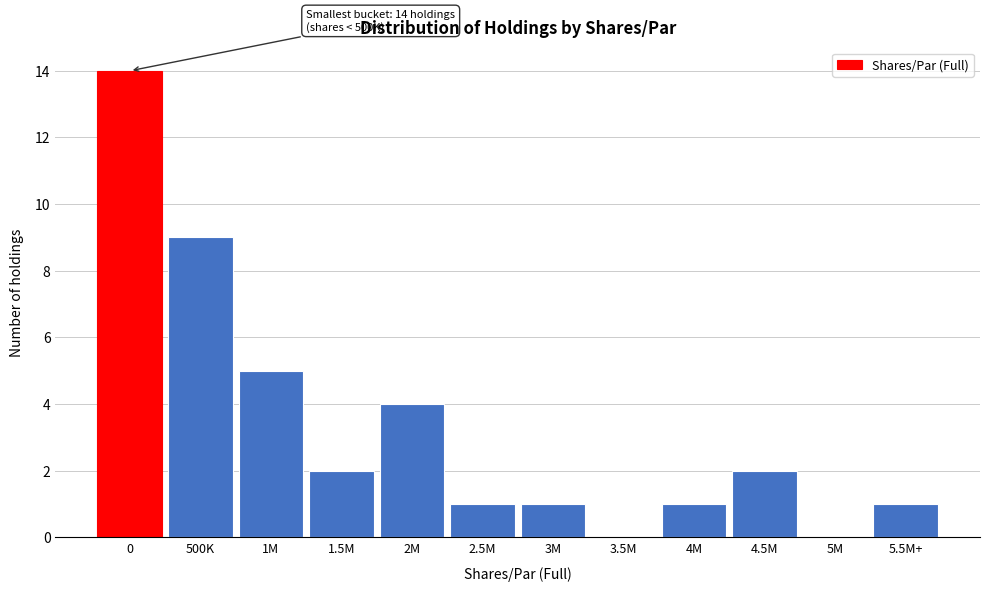

Reading left to right, transcribe all the data shown in this chart.

0=14	500K=9	1M=5	1.5M=2	2M=4	2.5M=1	3M=1	3.5M=0	4M=1	4.5M=2	5M=0	5.5M+=1